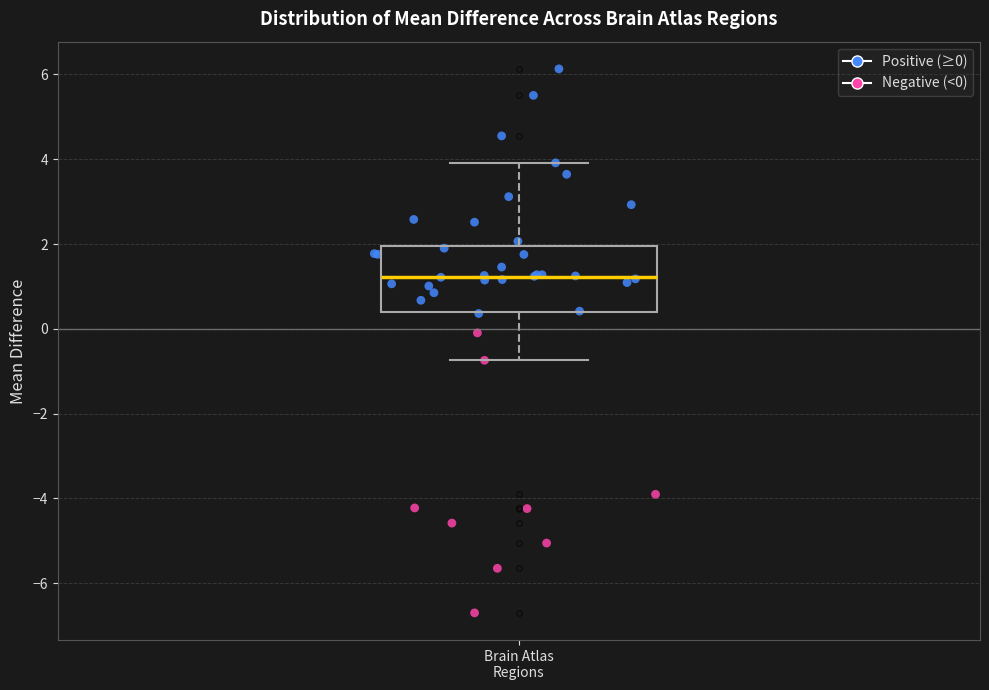

Read this box plot against the y-axis: the position of the median line, the range covered by the box, and the ends of both whiskers. The values are not printed on the chart, so give them approximately, as read against the axis.

median 1.2, box 0.4 to 2.0, whiskers -0.8 to 4.0